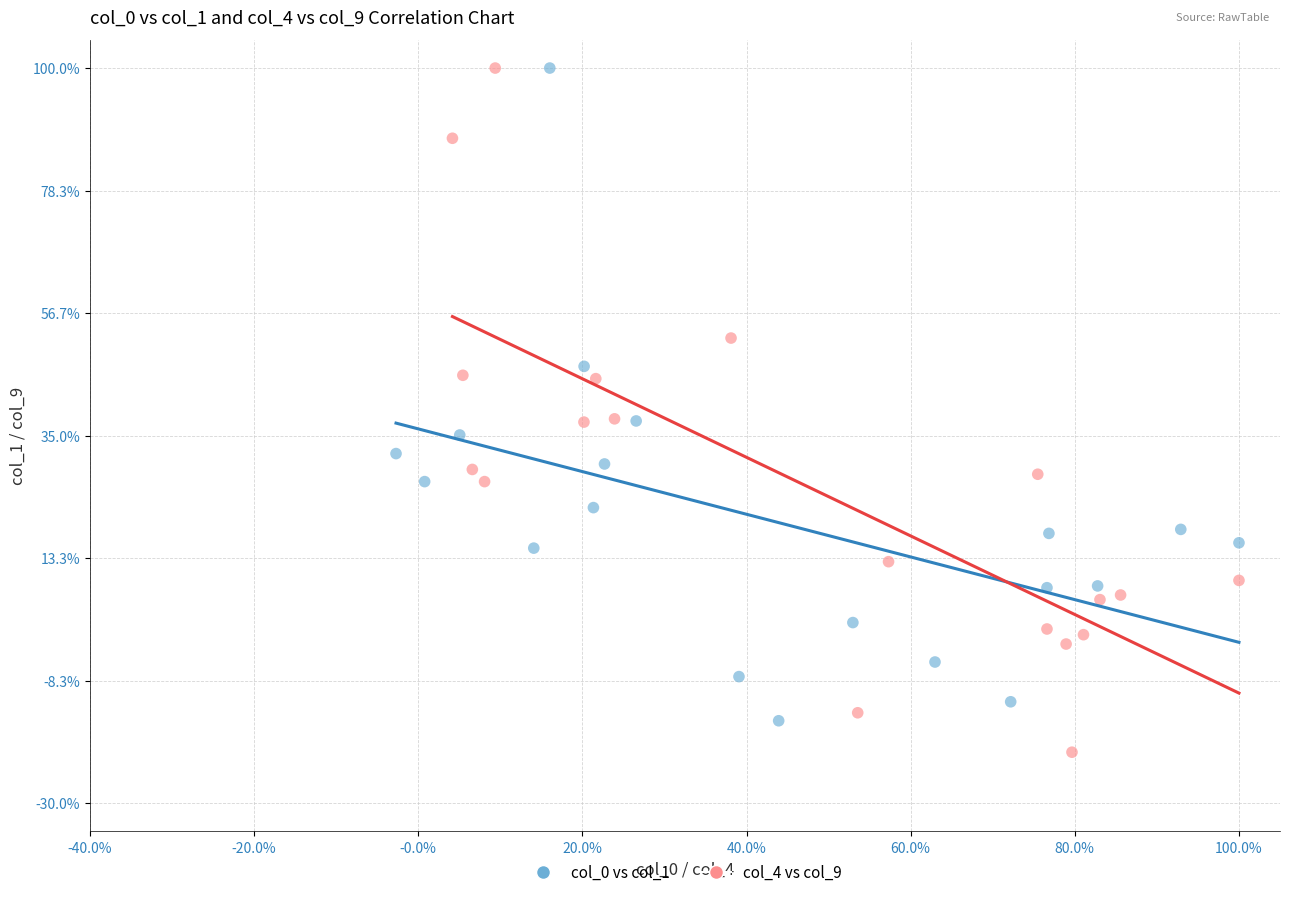

Which series reaches the minimum Y coordinate?

col_4 vs col_9